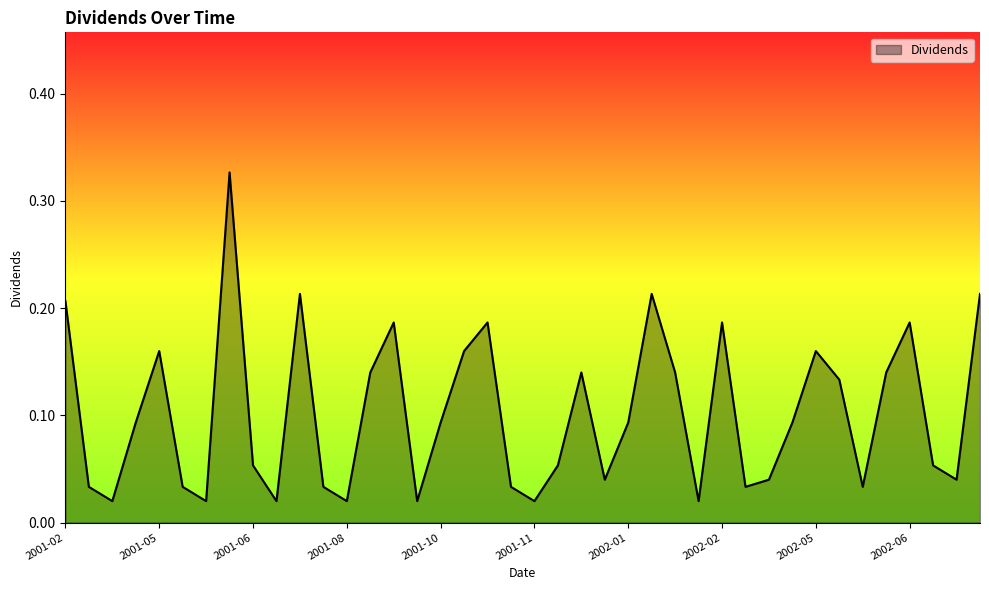

True or false: there are more than 2 points higher than both neighbors.

True